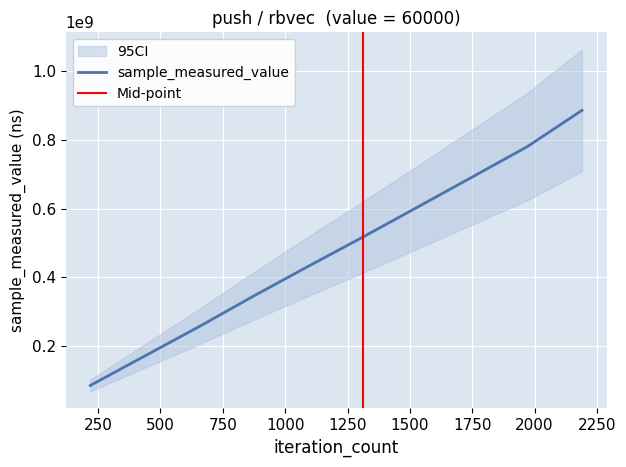

Read the value at 60000.

171809139